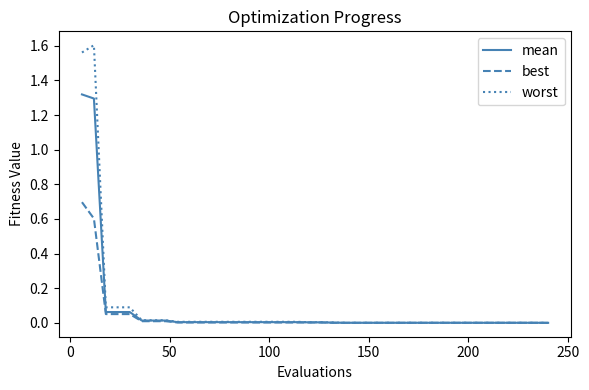

List the series in order of their peak value, highest first.

worst, mean, best